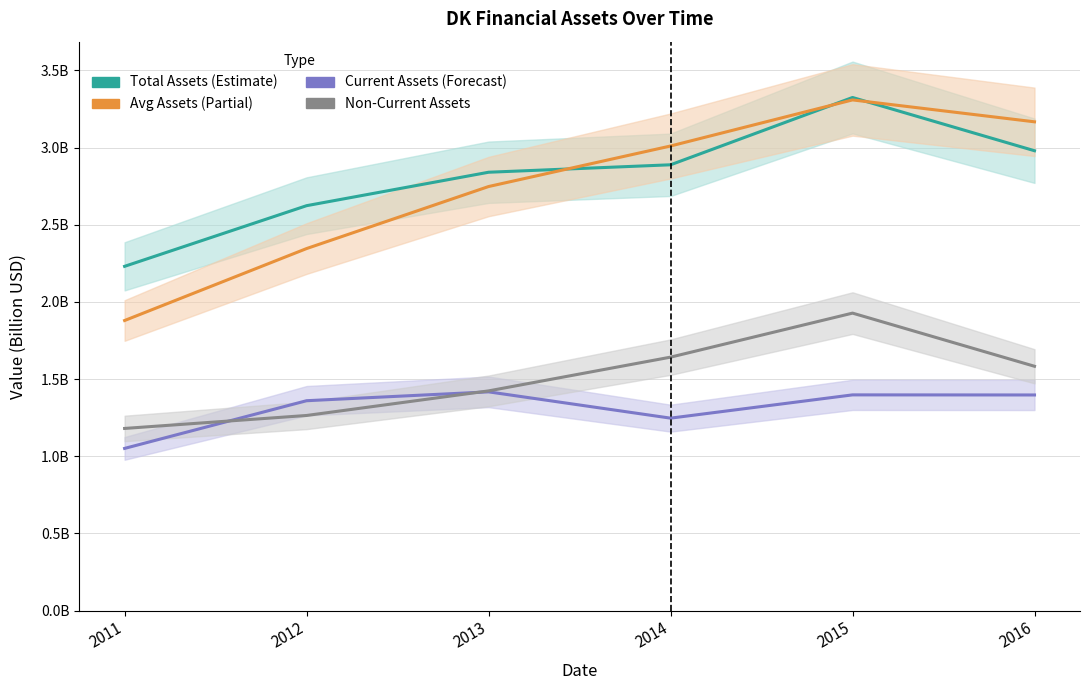

Reading left to right, list all the values displayed in this chart.

Total Assets (Estimate): 2.2	2.6	2.8	2.9	3.3	3.0
Avg Assets (Partial): 1.9	2.3	2.7	3.0	3.3	3.2
Current Assets (Forecast): 1.1	1.4	1.4	1.2	1.4	1.4
Non-Current Assets: 1.2	1.3	1.4	1.6	1.9	1.6